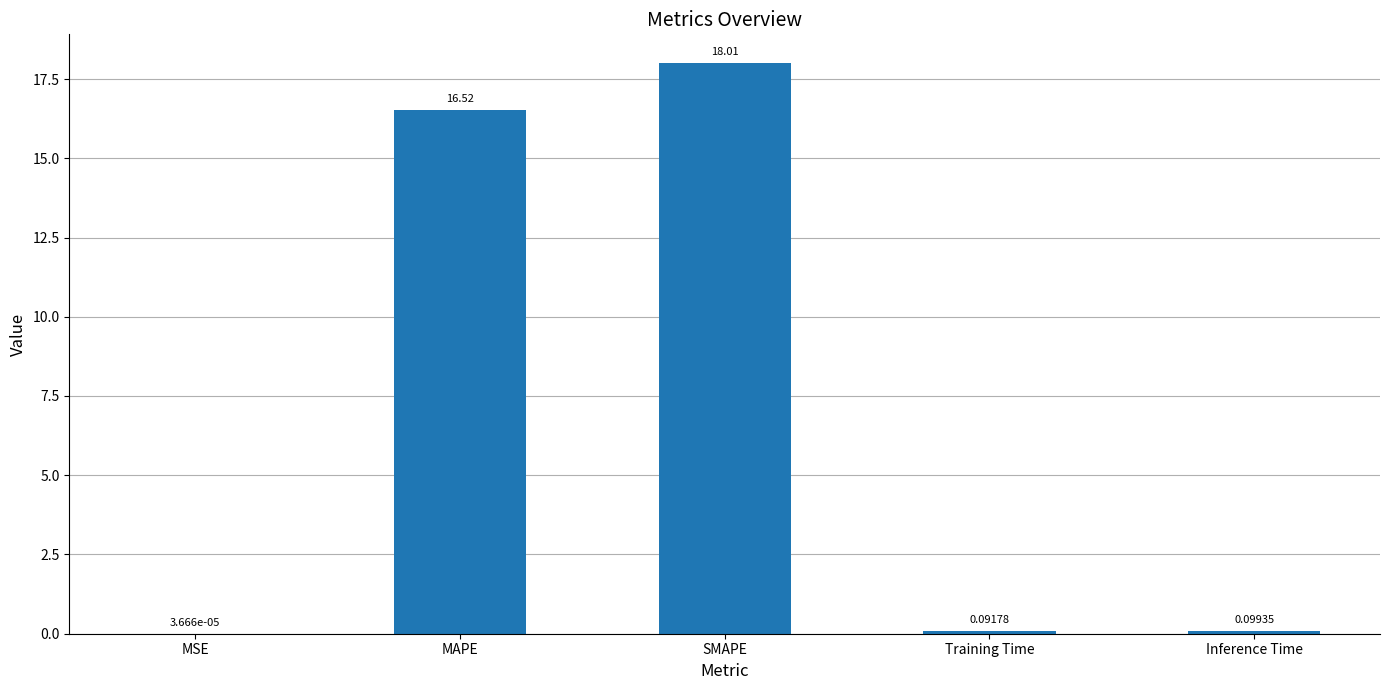

What is the change in value from MSE to Training Time?

+0.1